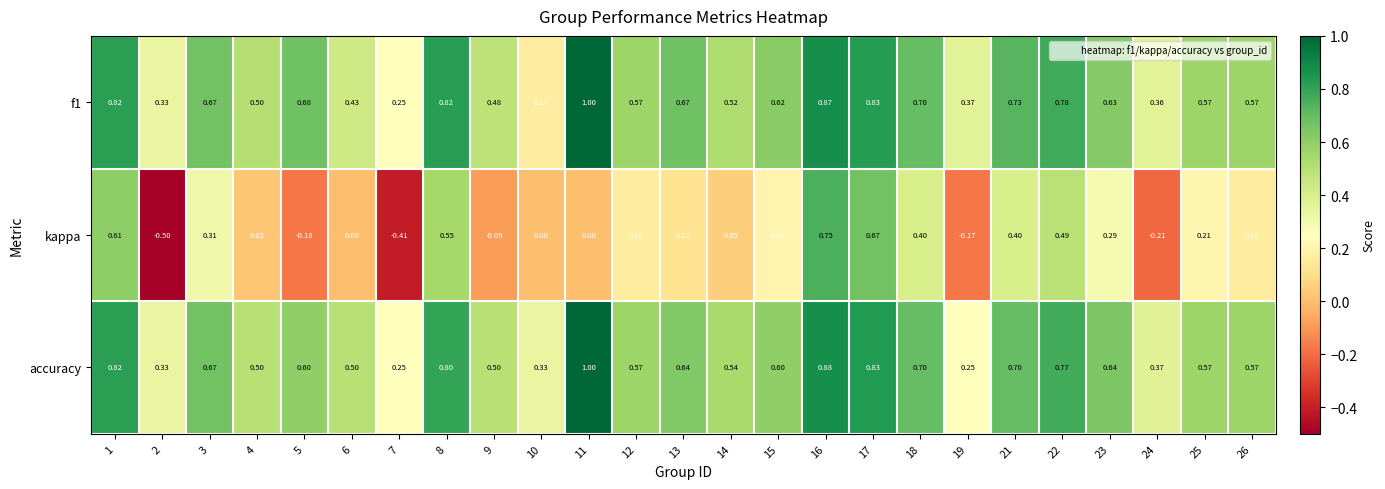

Is the value of accuracy at 18 greater than the value of kappa at 18?

Yes